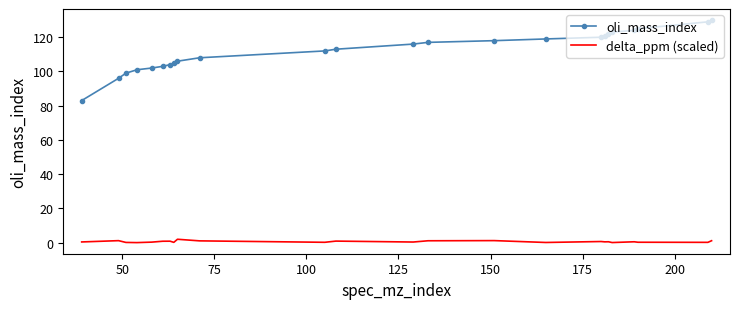

True or false: oli_mass_index and delta_ppm (scaled) intersect in this chart.

False